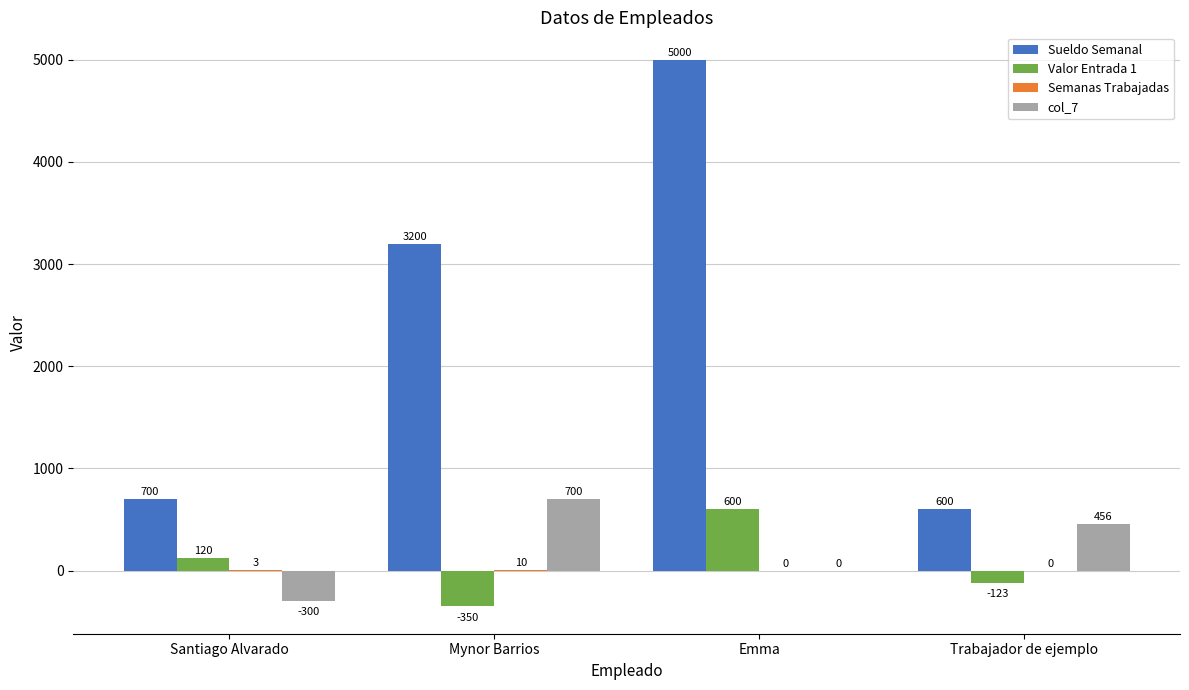

The value of Sueldo Semanal at Emma is 7525. True or false?

False